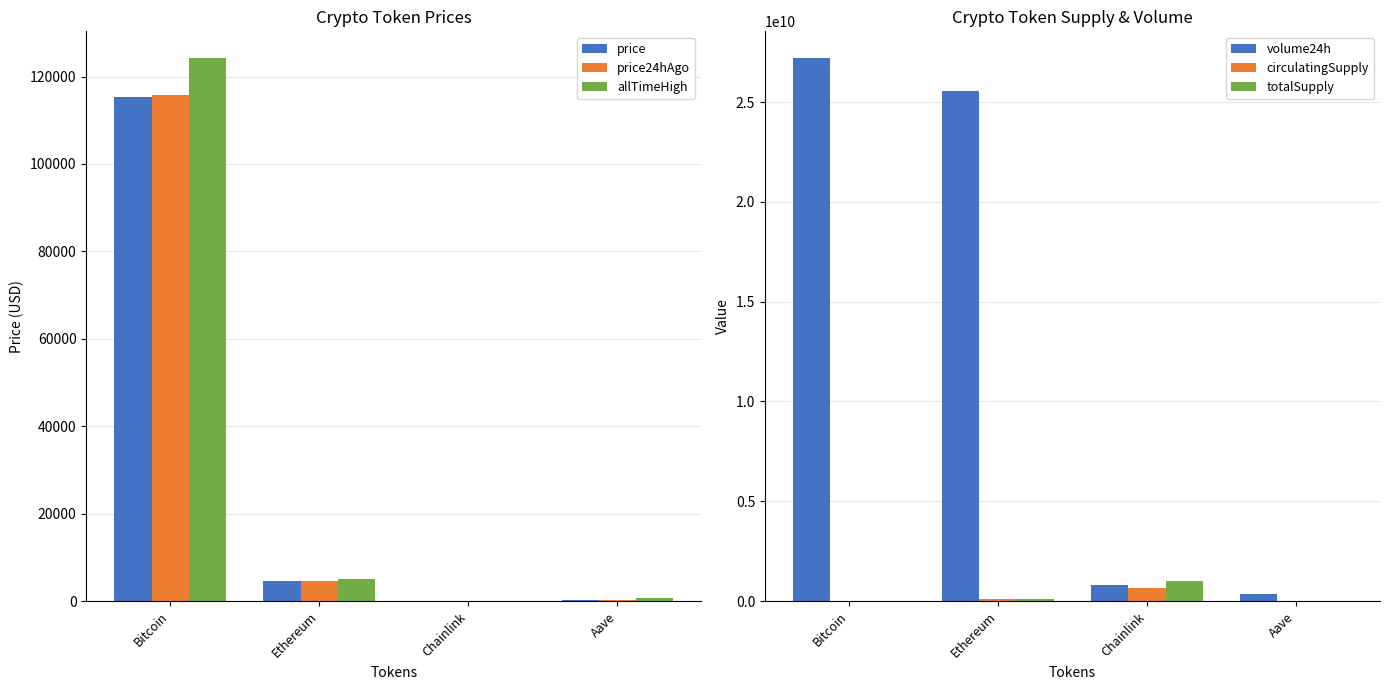

What is the approximate value of volume24h at Aave?

328623664